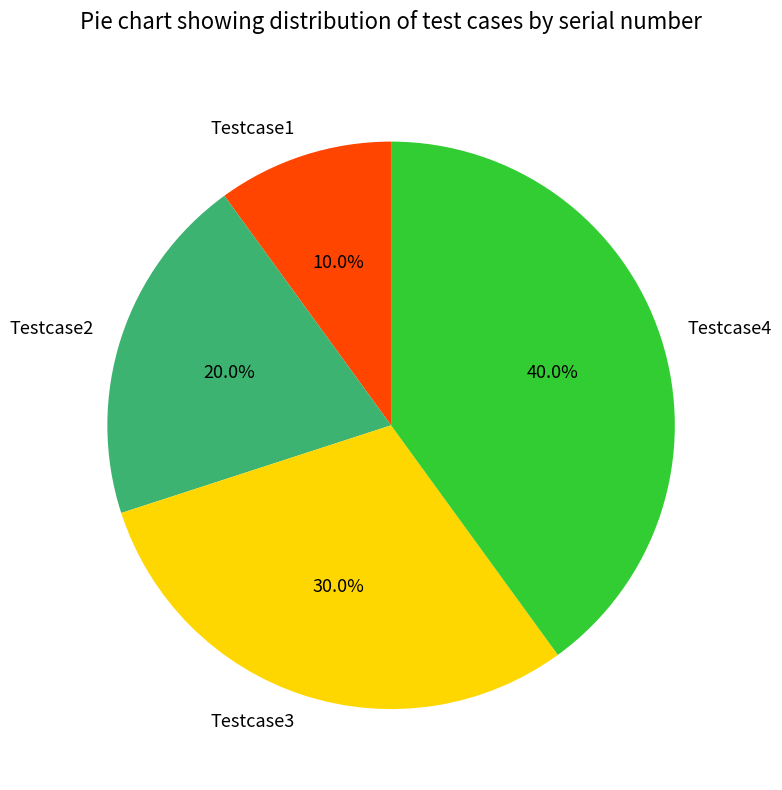

To the nearest percent, what percentage of the pie is Testcase4?

40%